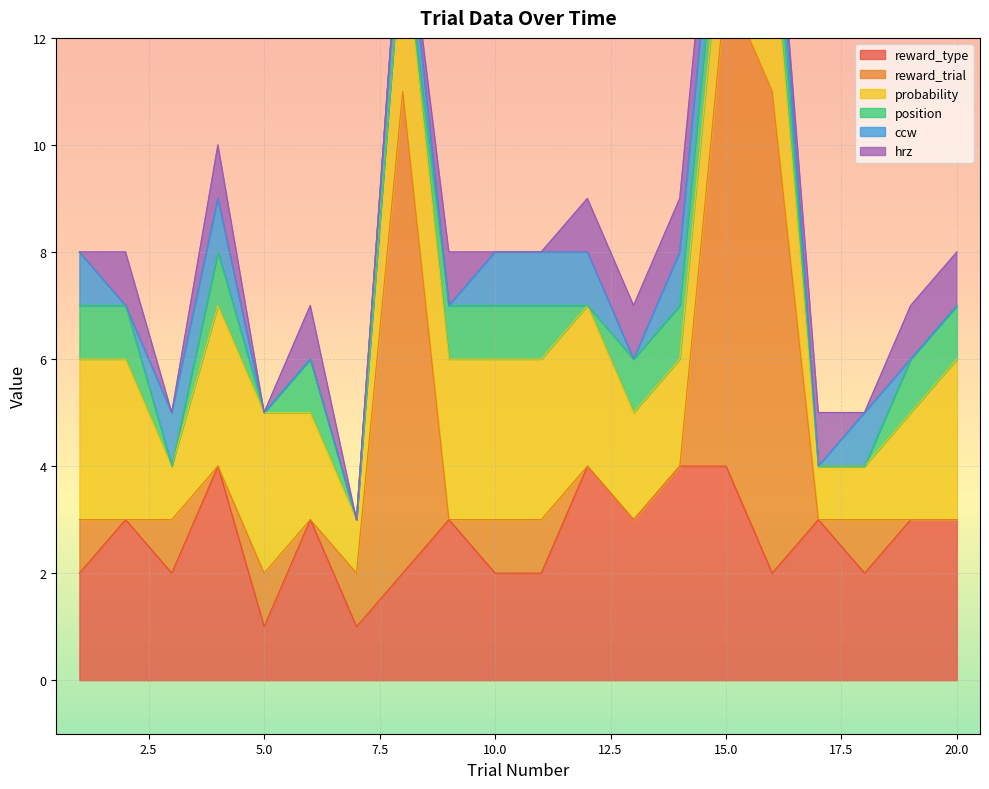

What is the difference between the second highest and minimum values in the reward_trial series?

9